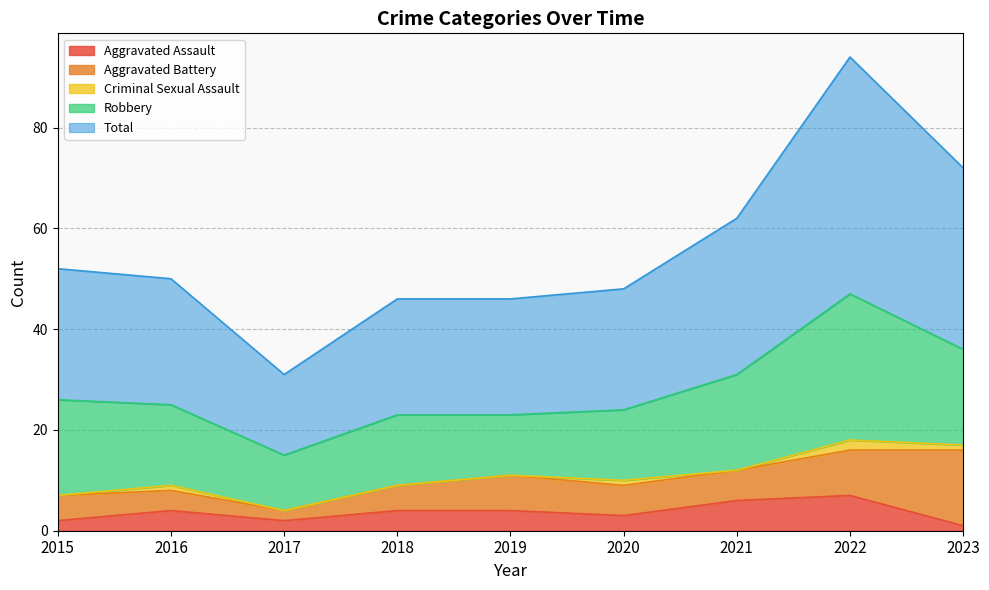

At 2019, list the series in order from largest to smallest.

Total, Robbery, Aggravated Battery, Aggravated Assault, Criminal Sexual Assault